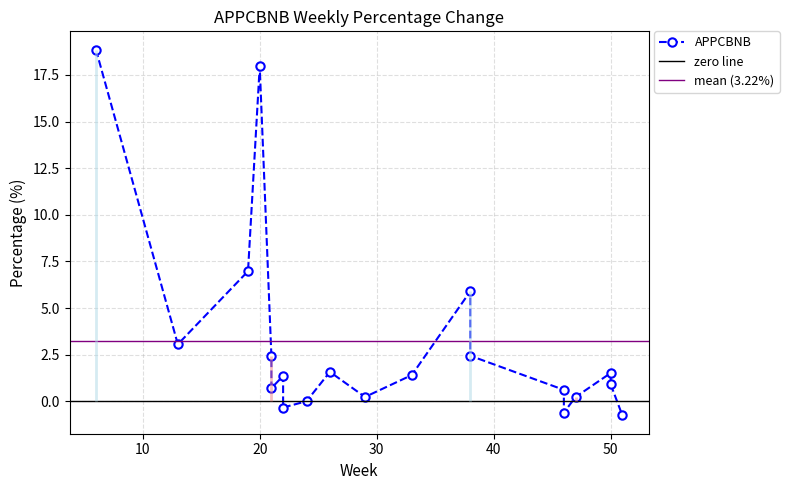

How many lines are shown in the chart?

1